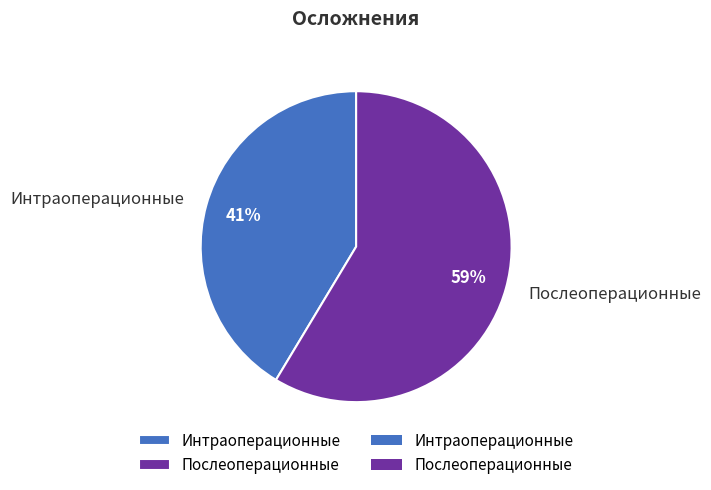

Which slice represents more than half of the pie?

Послеоперационные